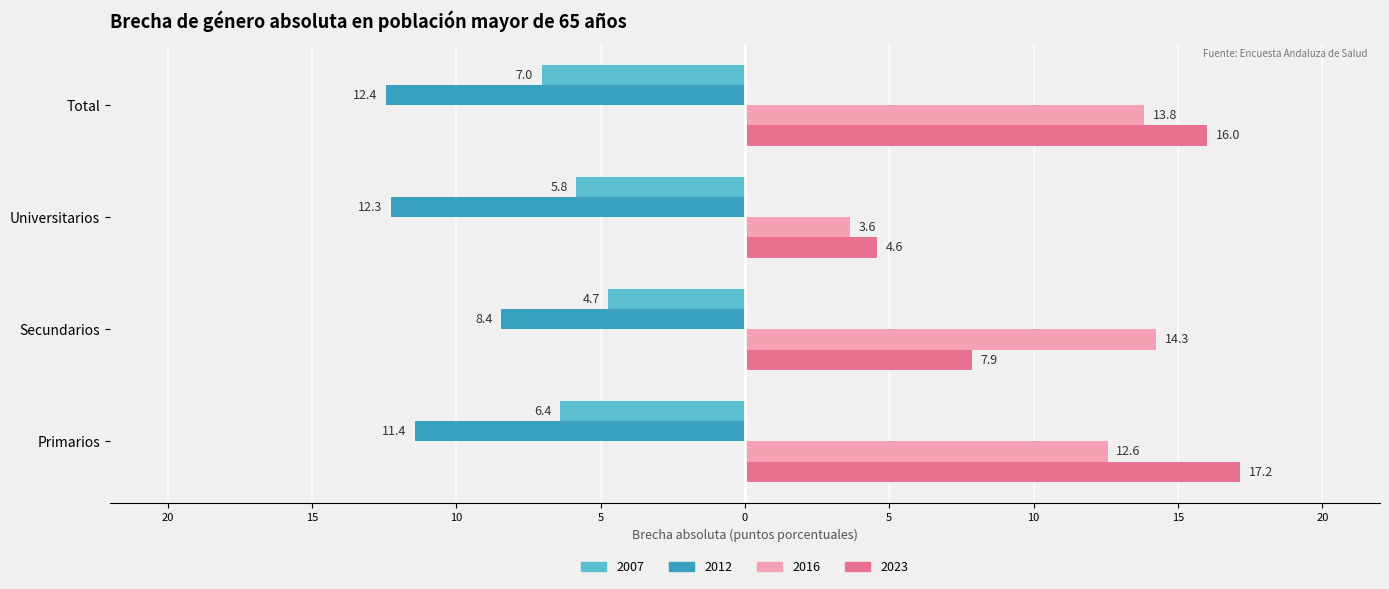

True or false: 2012 has a value of -21.6 at Total.

False